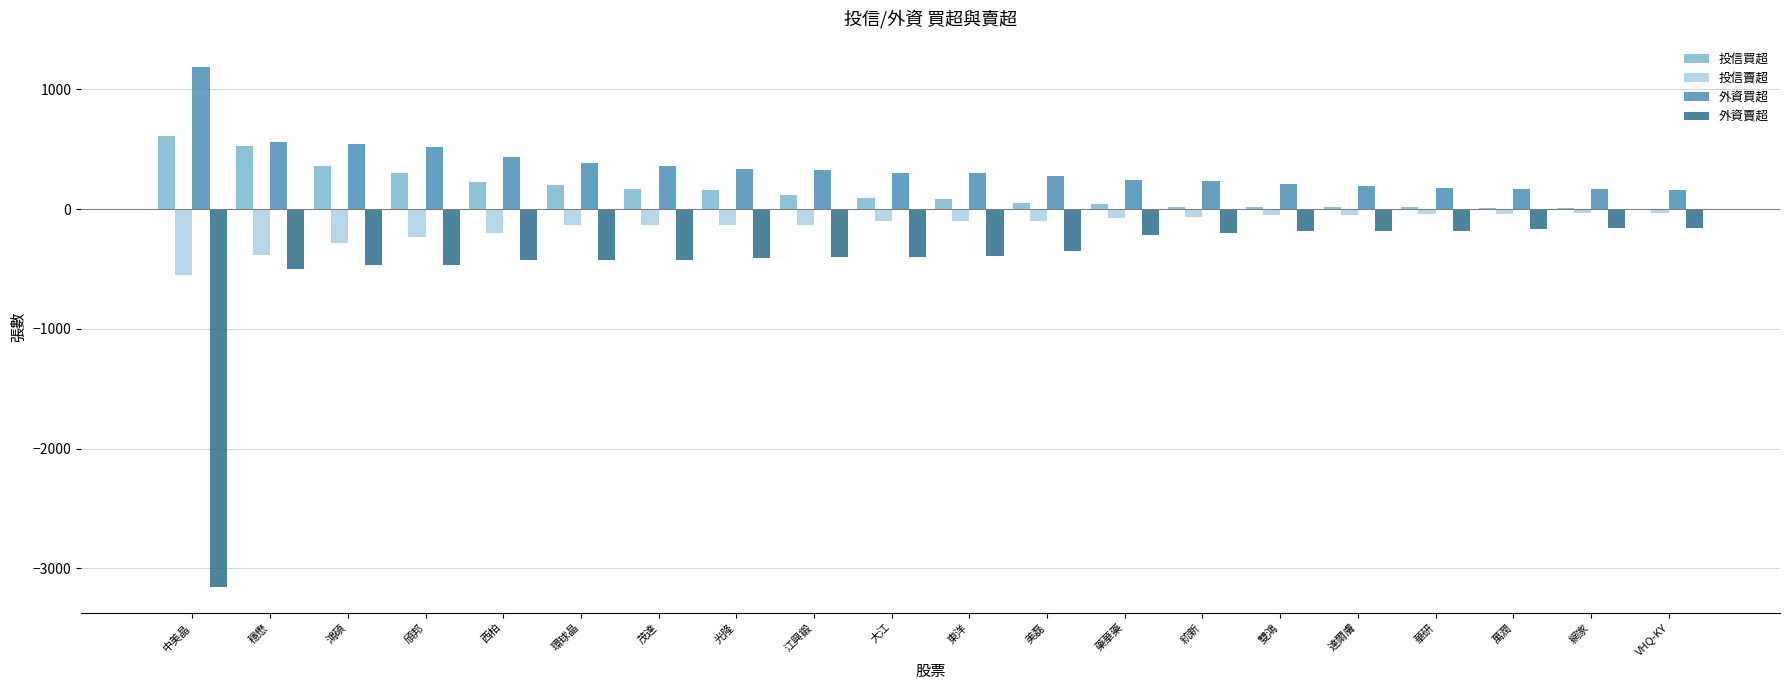

The value of 外資買超 at 東洋 is 117. True or false?

False